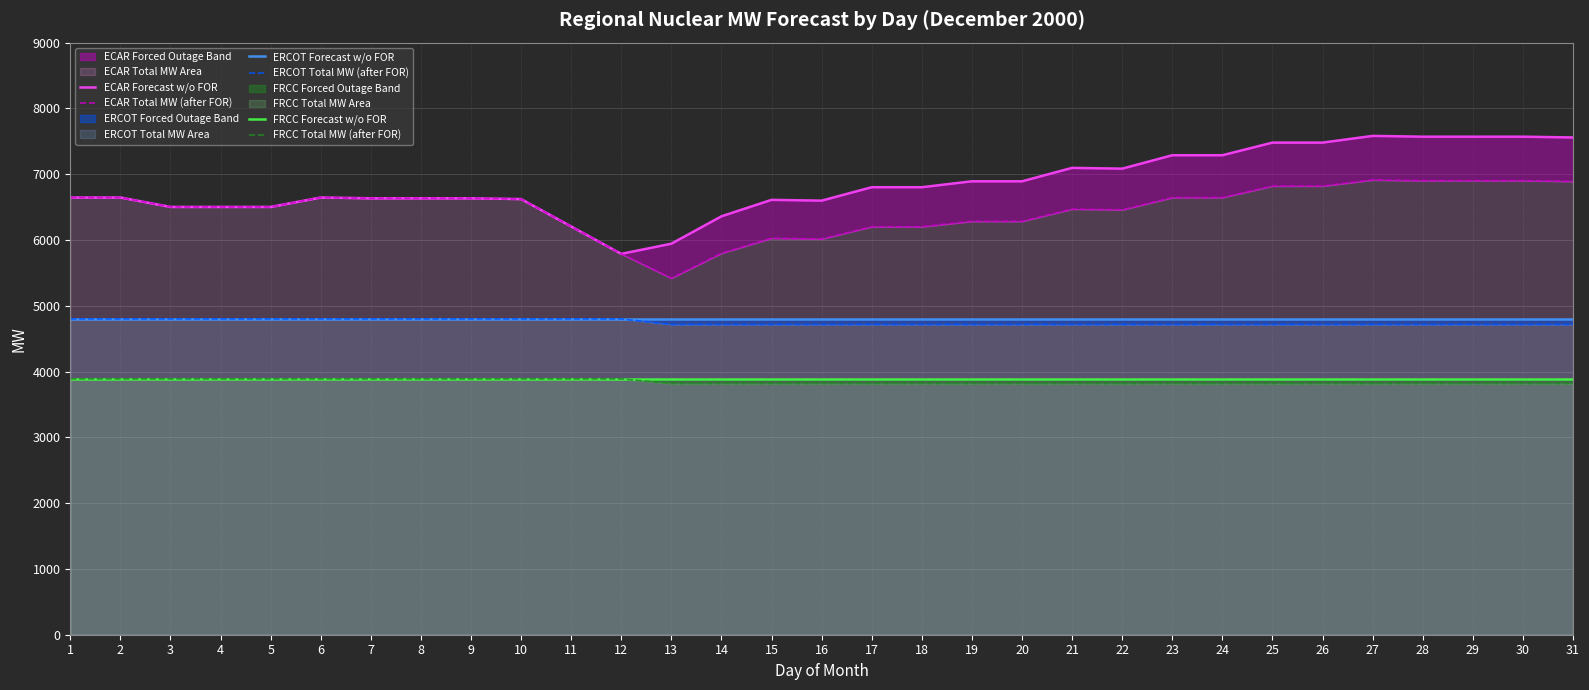

Which series has the largest total across all categories?

ECAR Forecast w/o FOR